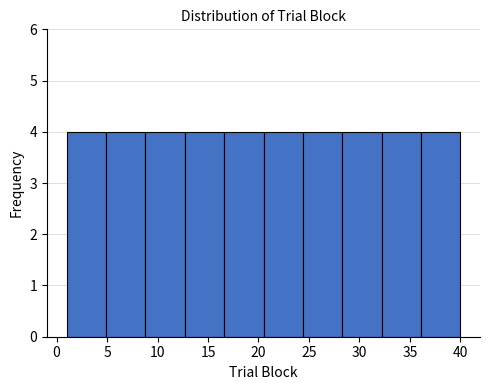

Reading left to right, list every bar in this chart as the range it spans on the x-axis followed by its height. Neither the bar edges nor the heights are printed on the chart, so give them approximately, as read against the axes.

1.0 to 4.9: 4
4.9 to 8.8: 4
8.8 to 12.7: 4
12.7 to 16.6: 4
16.6 to 20.5: 4
20.5 to 24.4: 4
24.4 to 28.3: 4
28.3 to 32.2: 4
32.2 to 36.1: 4
36.1 to 40.0: 4